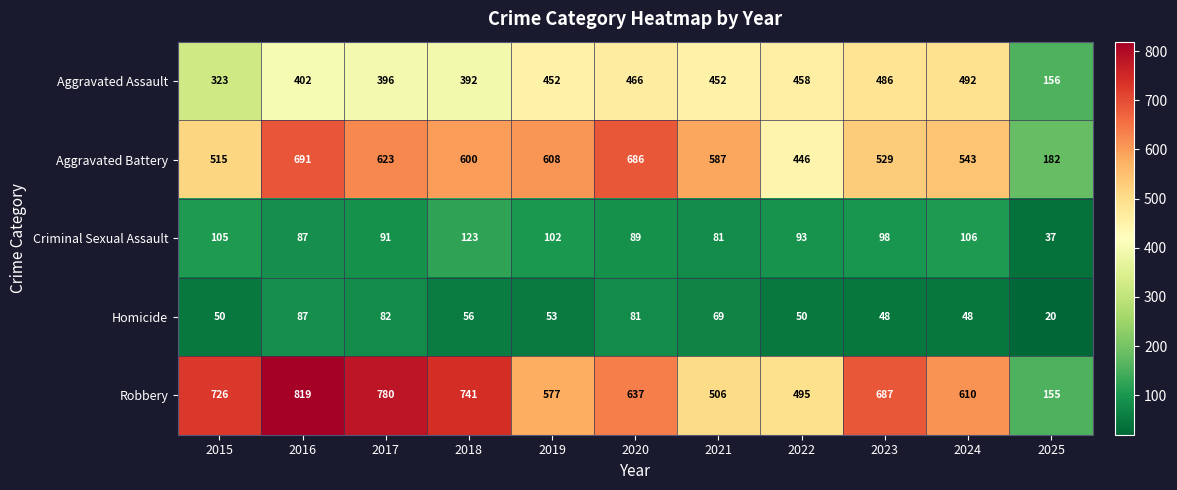

At which label is Homicide closest to 53?

2019